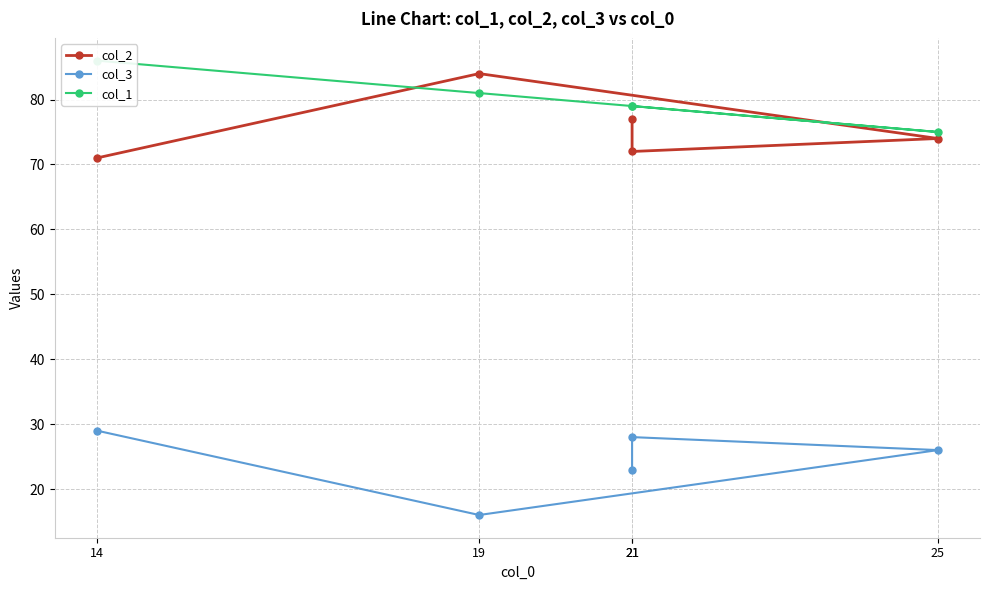

Is the value of col_1 at 14 greater than the value of col_2 at 14?

Yes